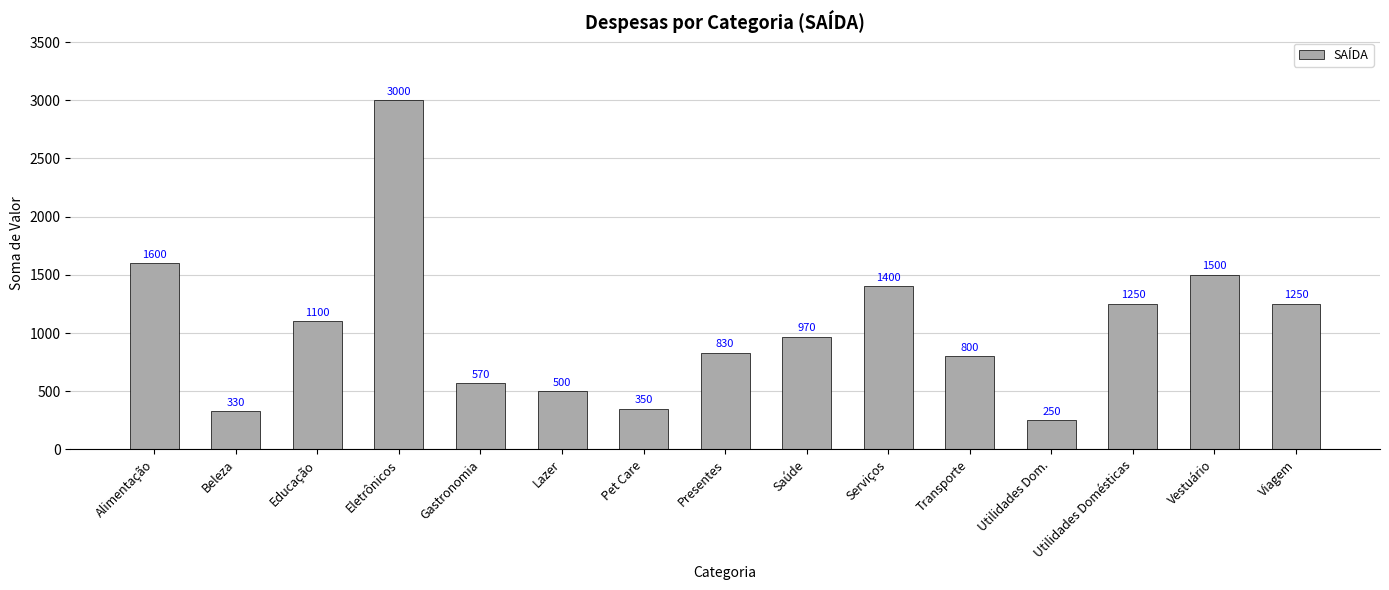

Reading left to right, what are all the values shown in this chart?

Alimentação=1600	Beleza=330	Educação=1100	Eletrônicos=3000	Gastronomia=570	Lazer=500	Pet Care=350	Presentes=830	Saúde=970	Serviços=1400	Transporte=800	Utilidades Dom.=250	Utilidades Domésticas=1250	Vestuário=1500	Viagem=1250